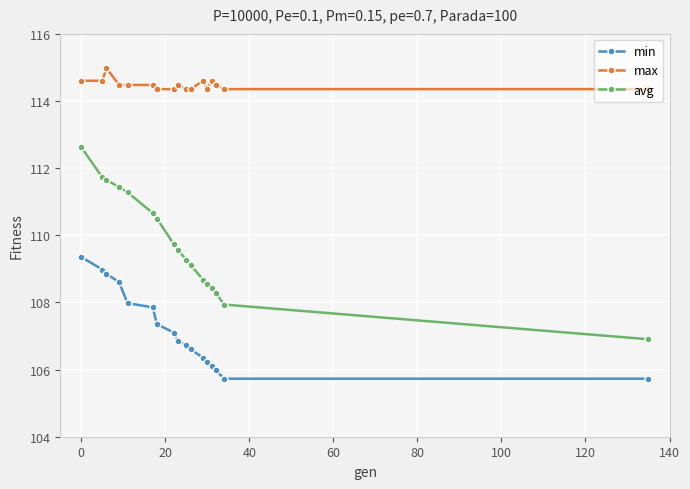

True or false: min and avg intersect in this chart.

False